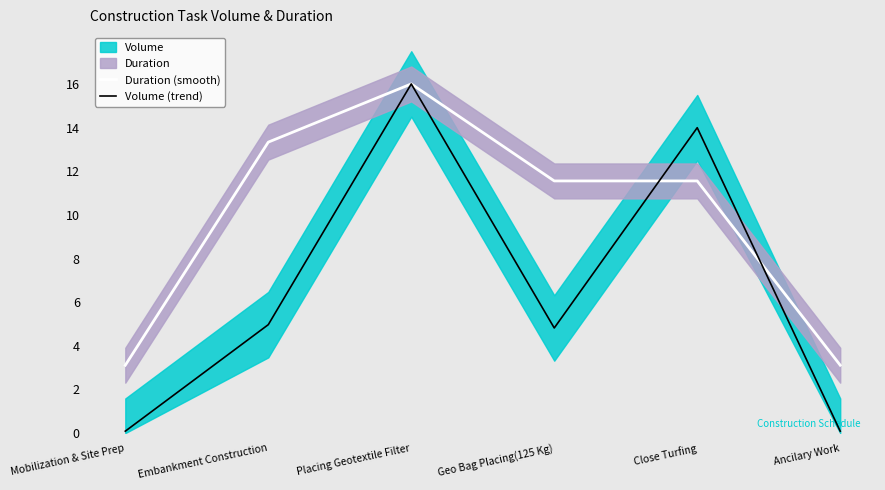

Which has a higher value, Placing Geotextile Filter or Mobilization & Site Prep?

Placing Geotextile Filter